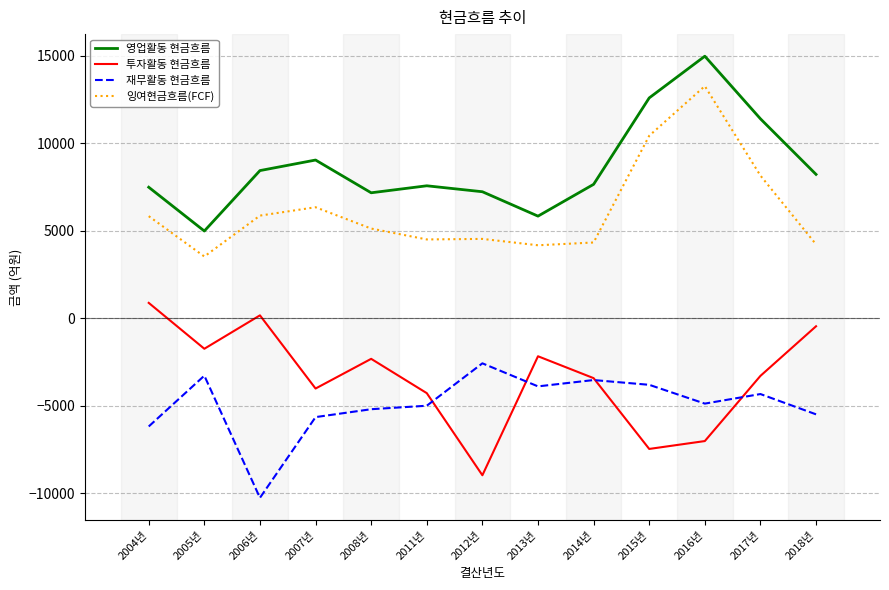

Which category has the highest value in the 투자활동 현금흐름 series?

2004년